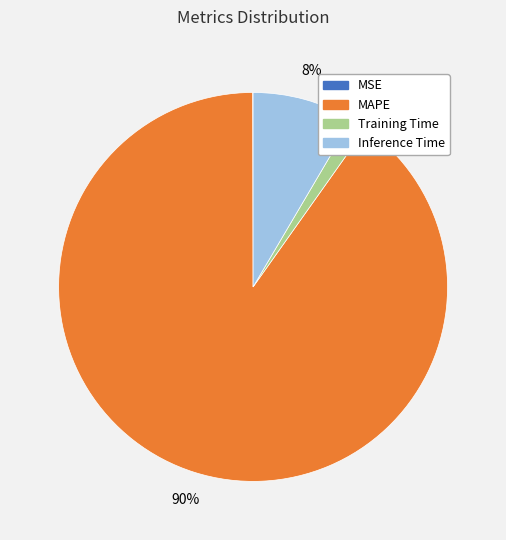

Is the sum of Inference Time and MAPE greater than half?

Yes